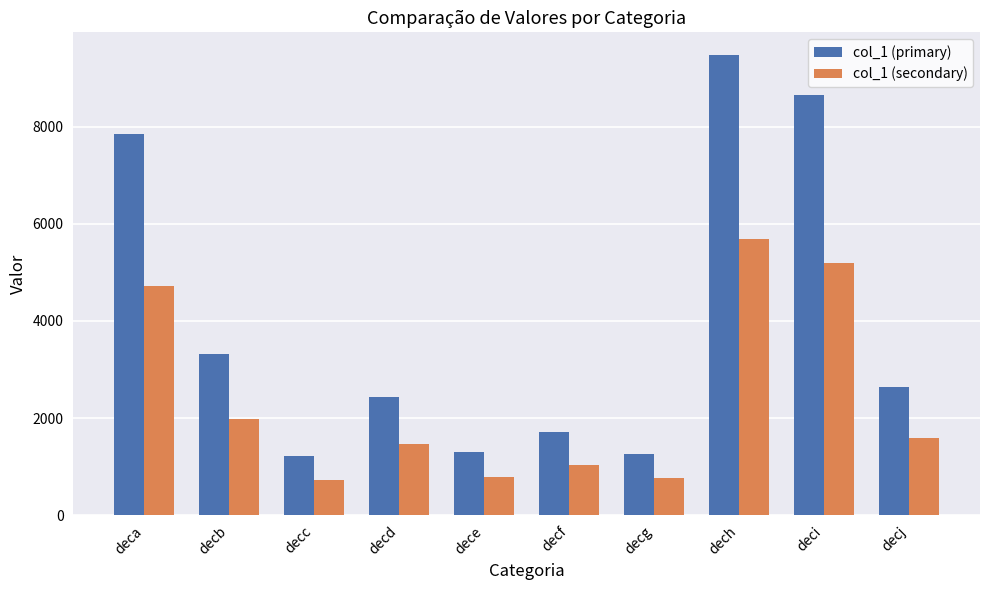

Where is col_1 (primary) nearest to the value 5343?

decb